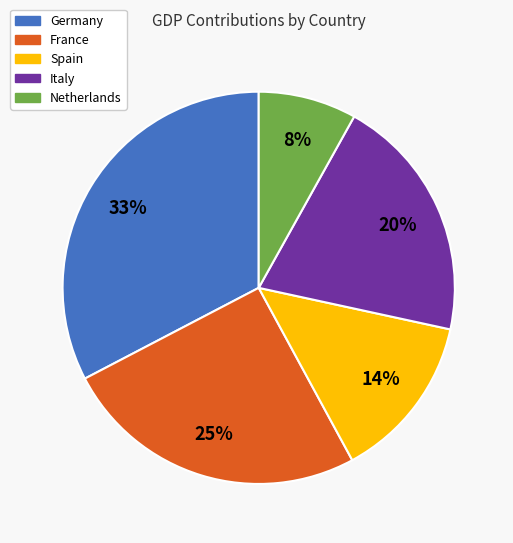

To the nearest percent, what is the combined percentage of Germany and Italy?

53%